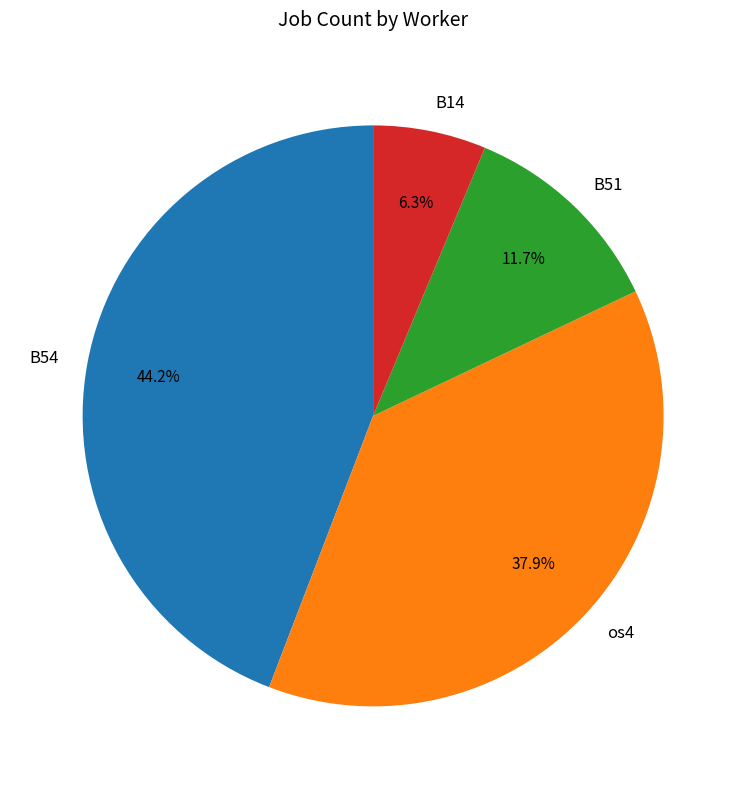

Combined, do B54 and B14 account for over 50%?

Yes